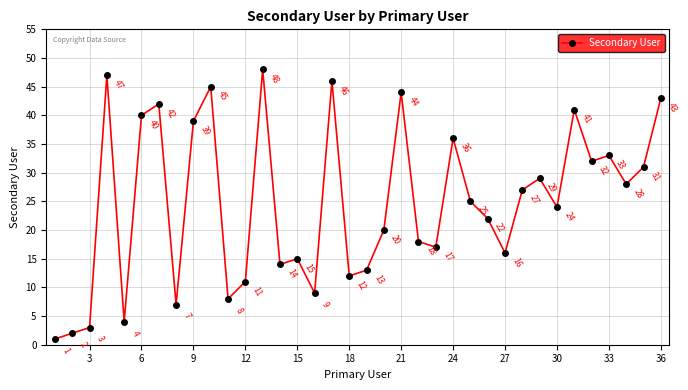

What is the difference between the maximum and second lowest values?

46